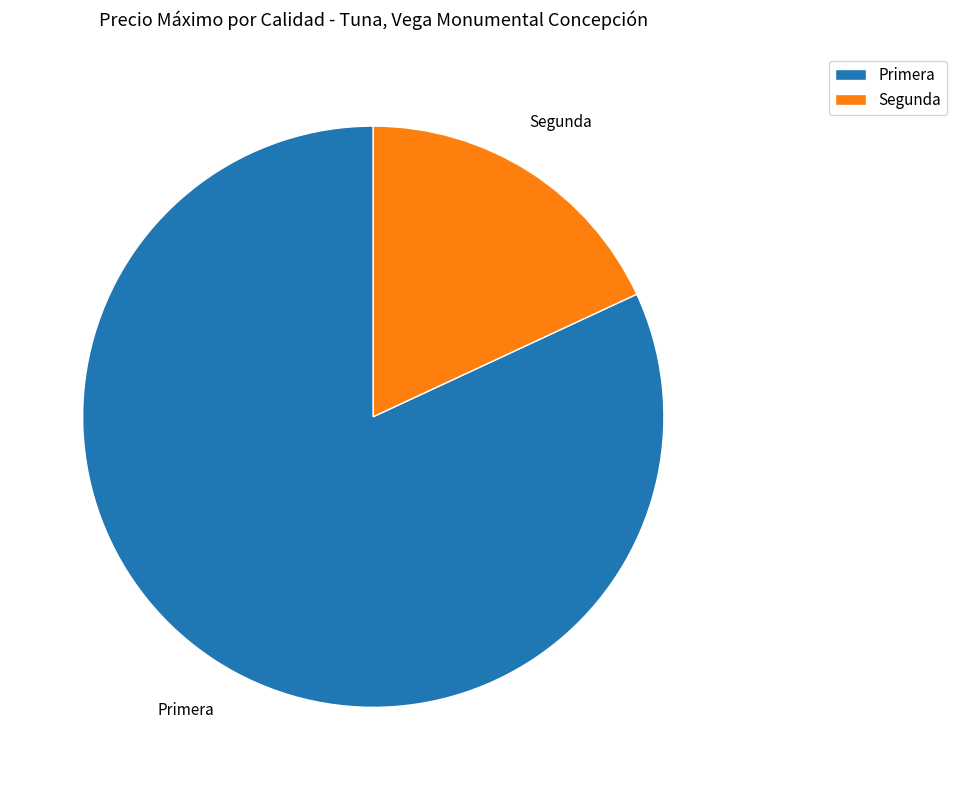

The Primera slice represents 94% of the pie. True or false?

False